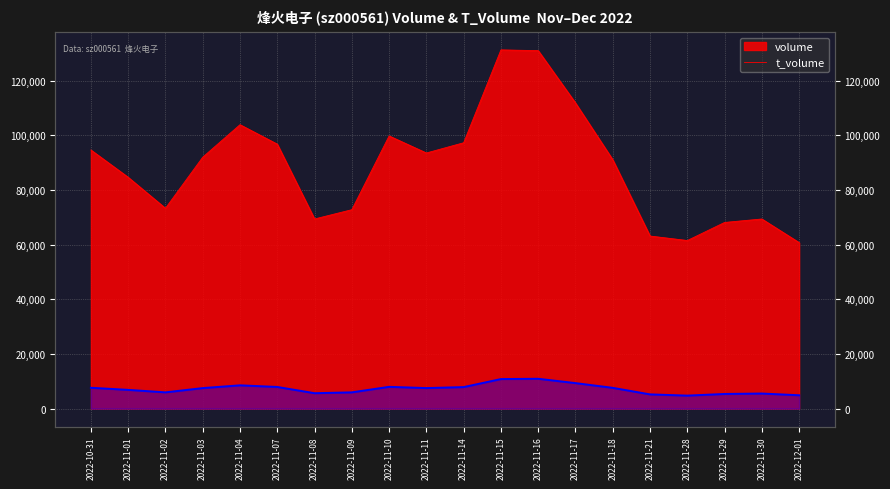

What is the spread (max minus min) of values at 2022-11-21?

57944